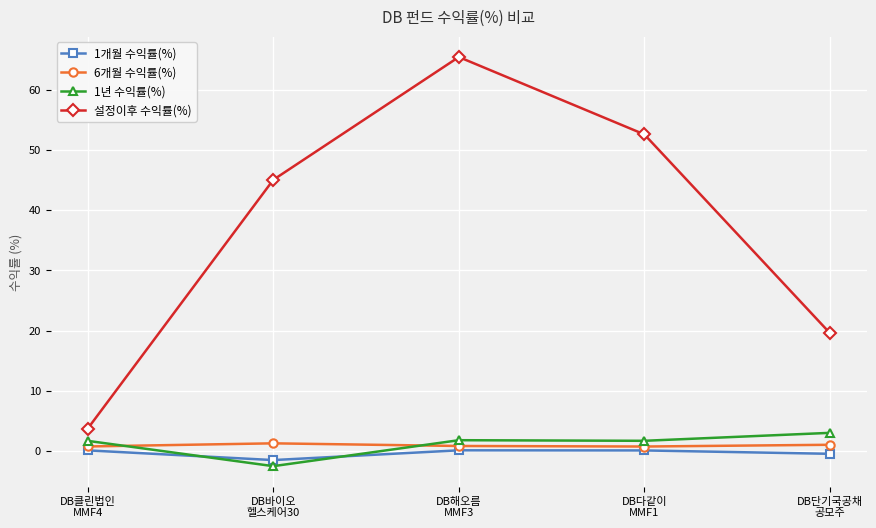

The value of 설정이후 수익률(%) at DB다같이
MMF1 is 78.6. True or false?

False